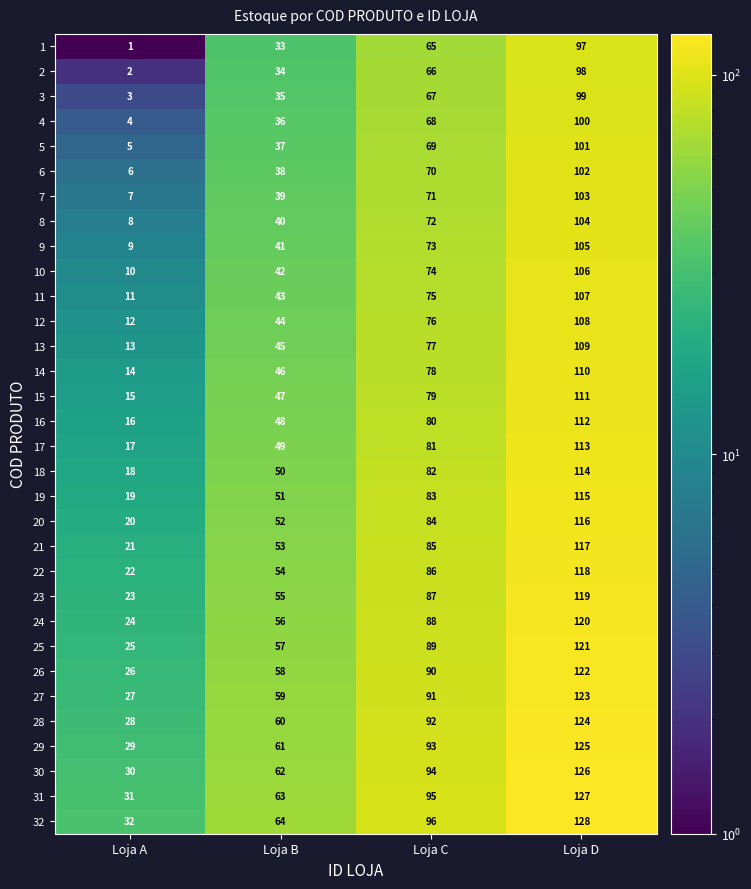

What is the maximum value shown in the chart?

128